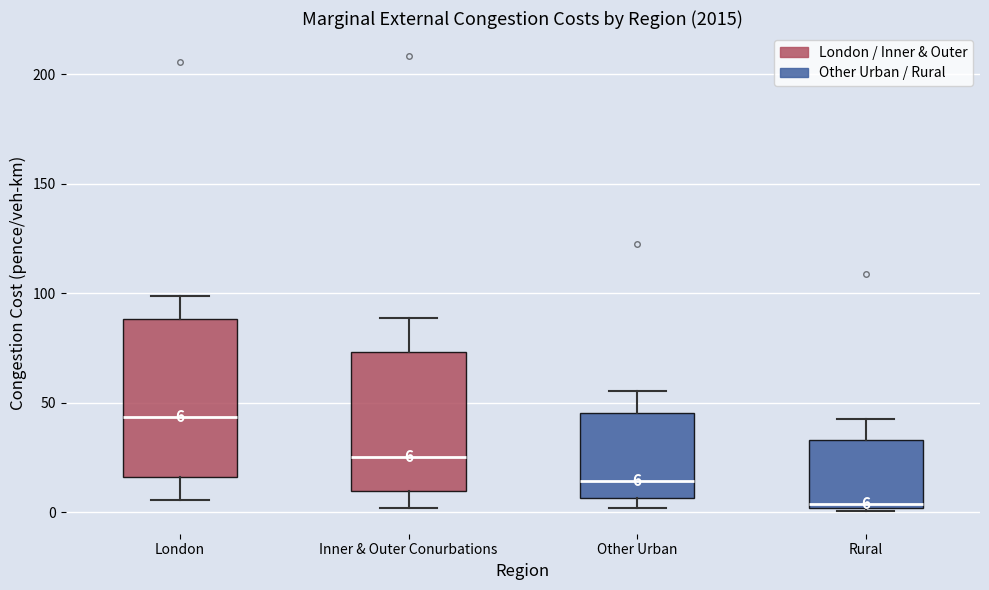

Which box has the lowest median line?

Rural